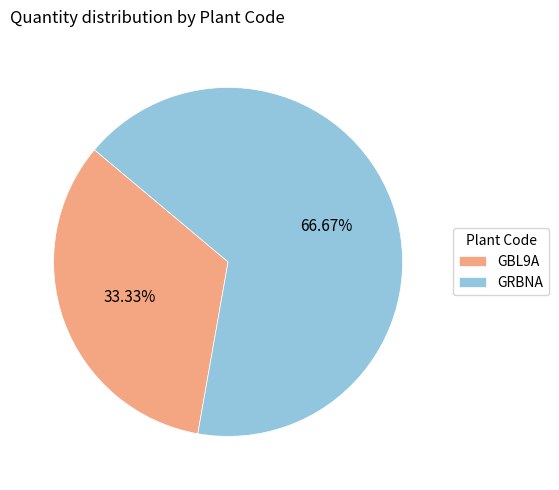

How many segments does this pie chart have?

2